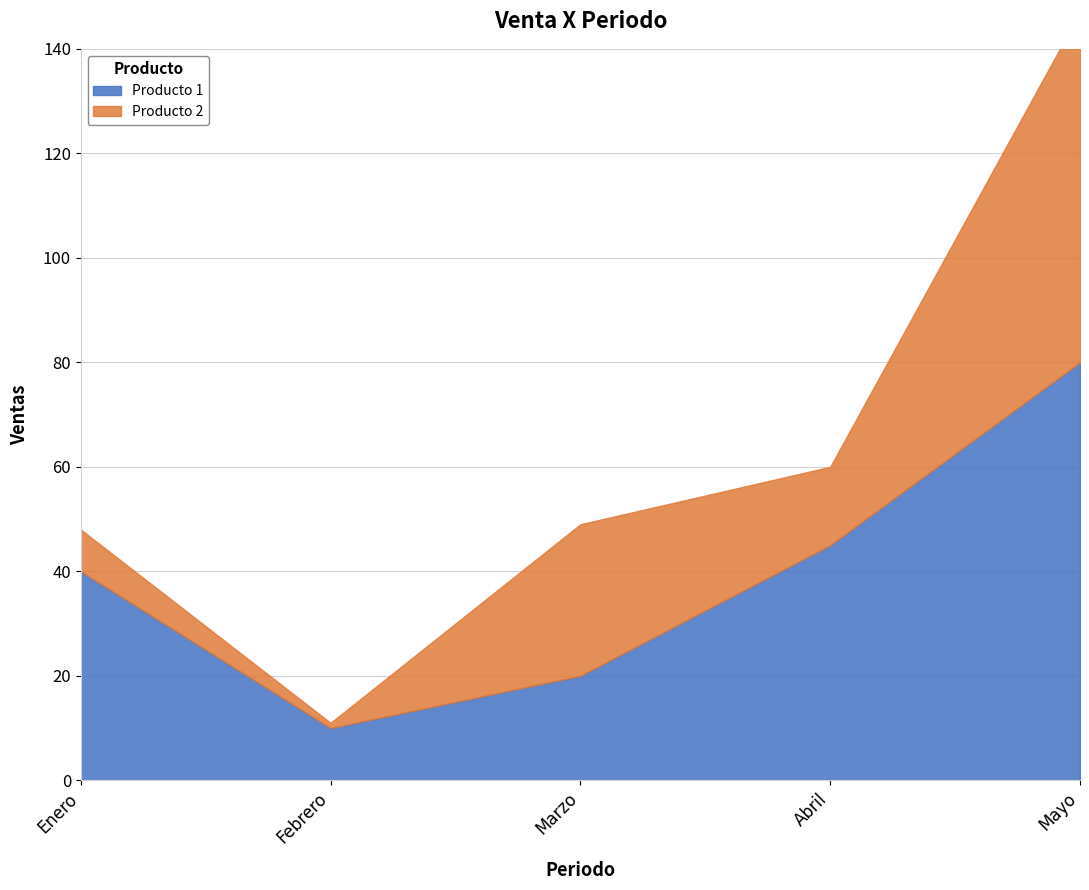

Rank the series by their maximum value, from lowest to highest.

Producto 2, Producto 1